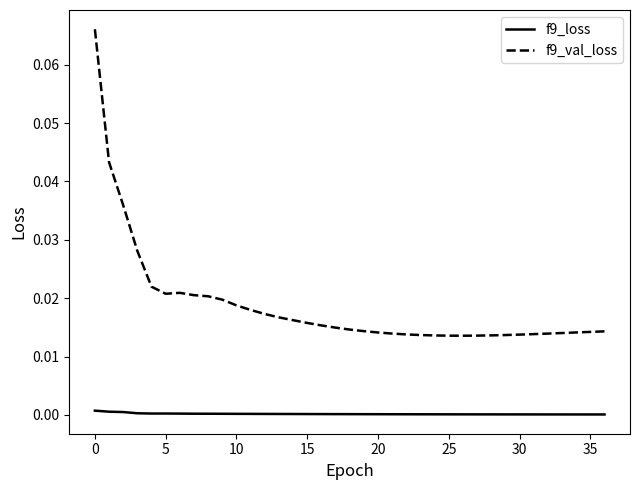

List the series in order of their peak value, lowest first.

f9_loss, f9_val_loss